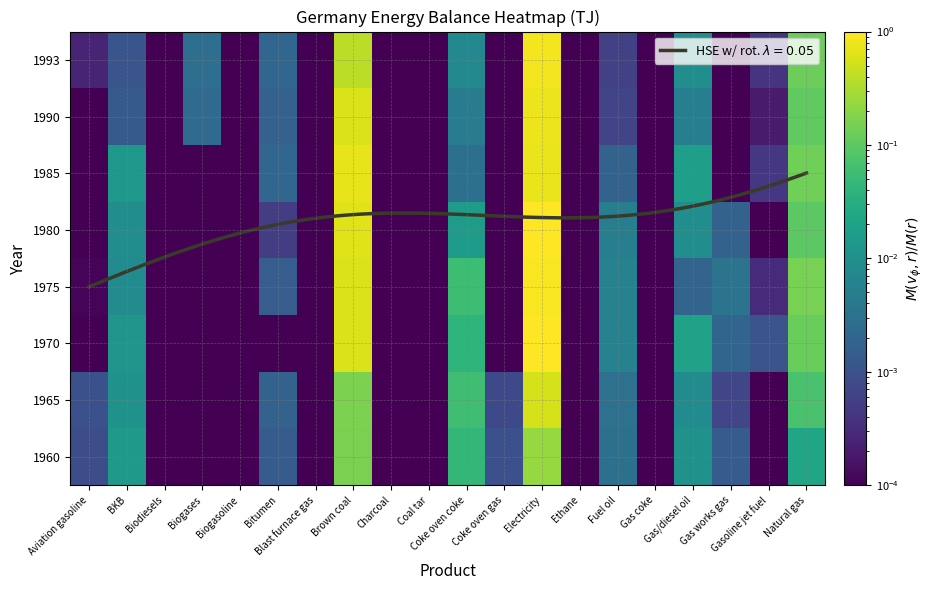

Which label corresponds to the smallest value in the chart?

Biodiesels